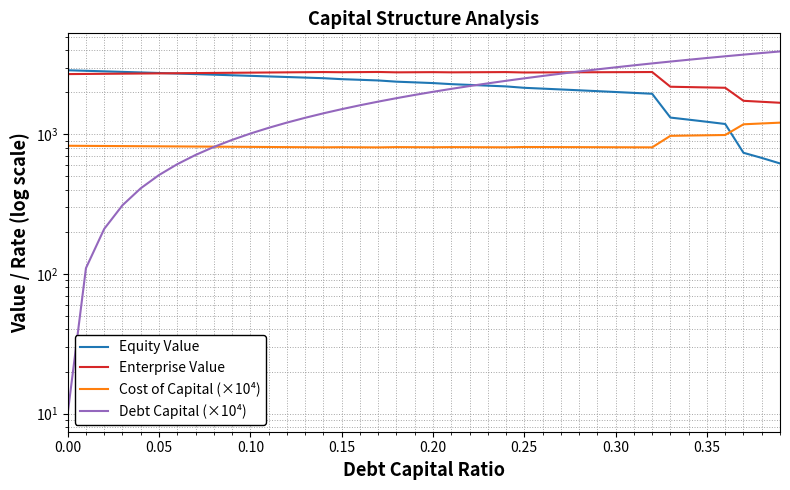

Is it true that Enterprise Value equals 2711.2 at 0.15?

True